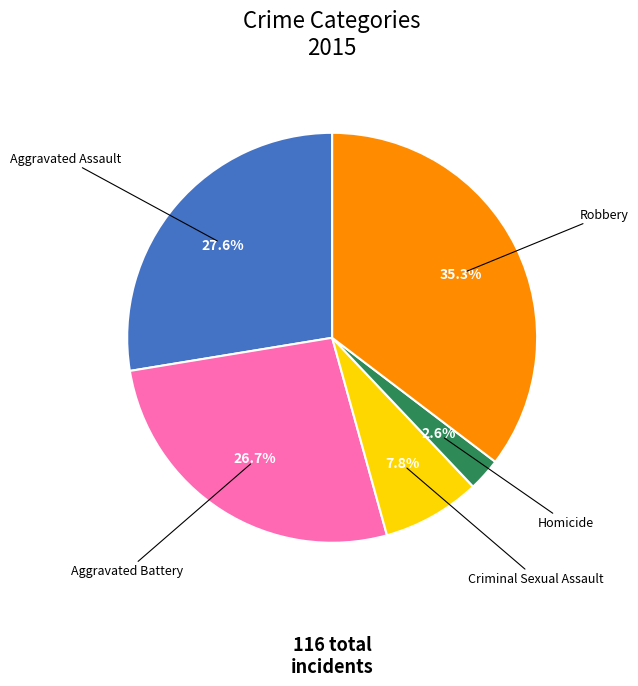

What is the ratio of the value at Criminal Sexual Assault to the value at Aggravated Assault?

0.3